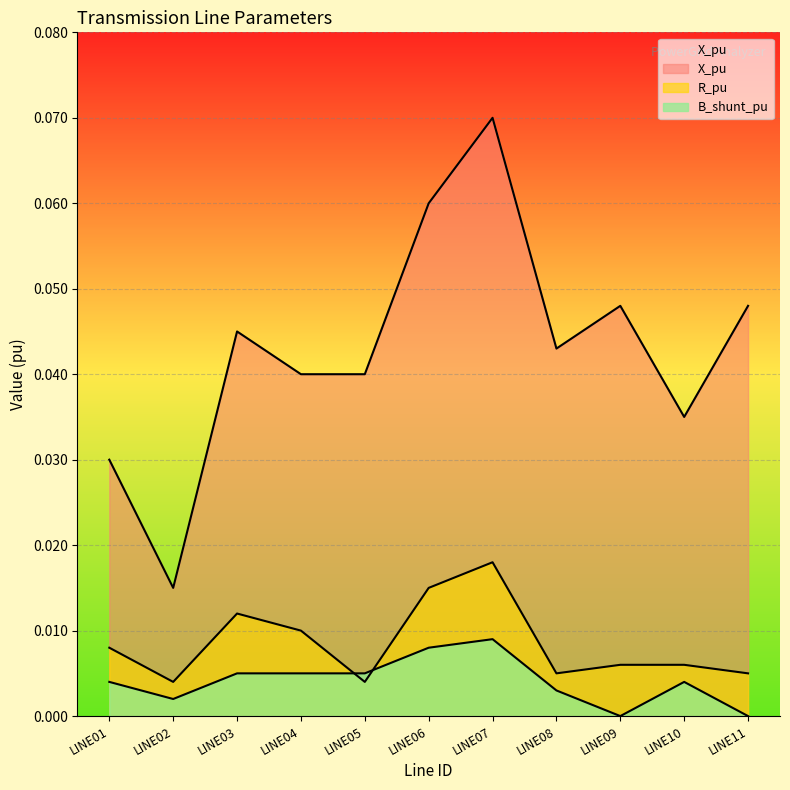

The value of R_pu at LINE10 is 0.0. True or false?

True